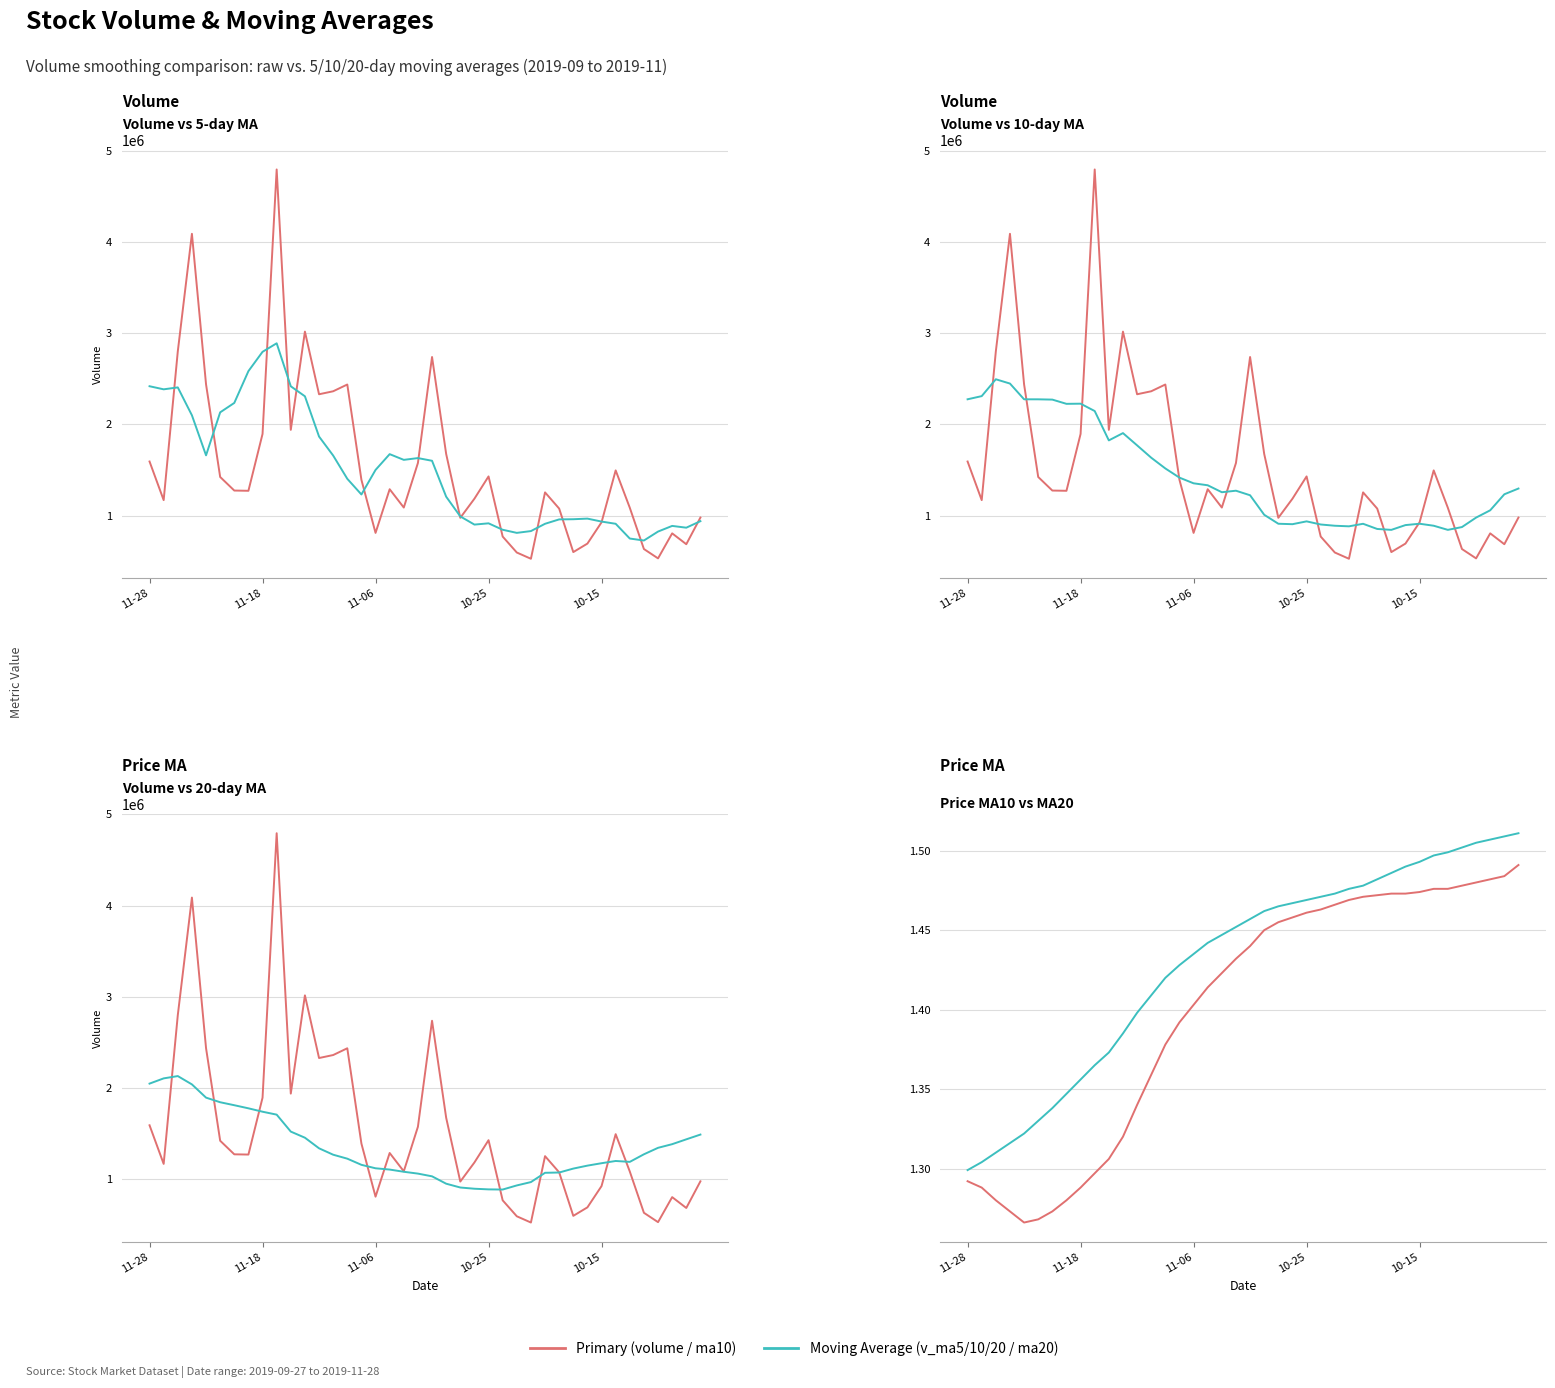

Where does the v_ma5 series first go above 1402793?

11-28